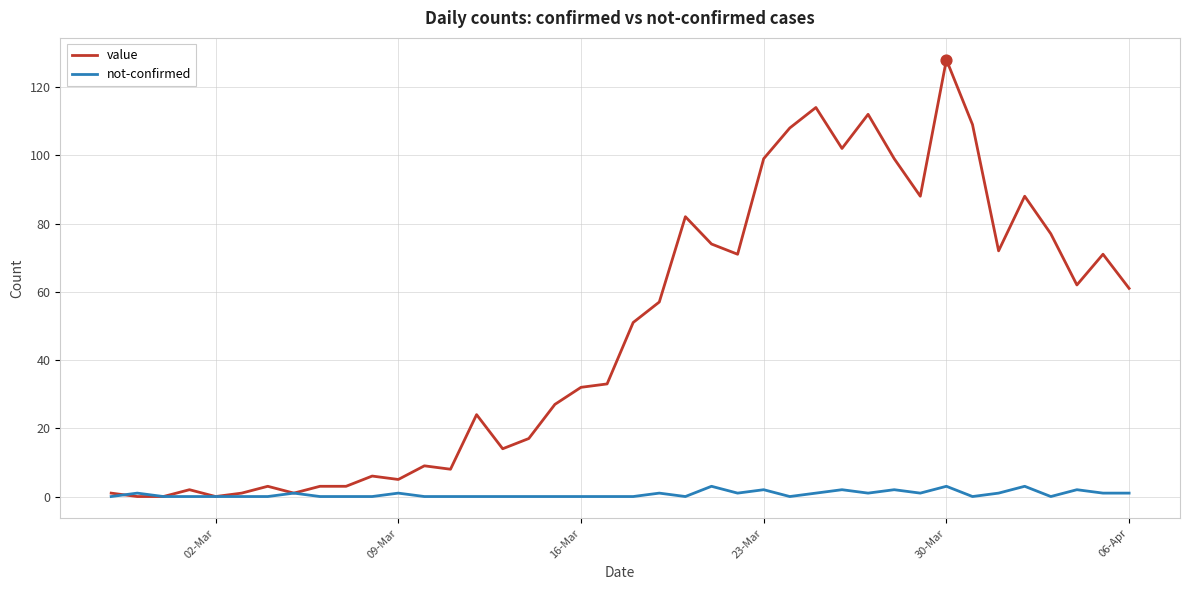

Which series has the largest total across all categories?

value